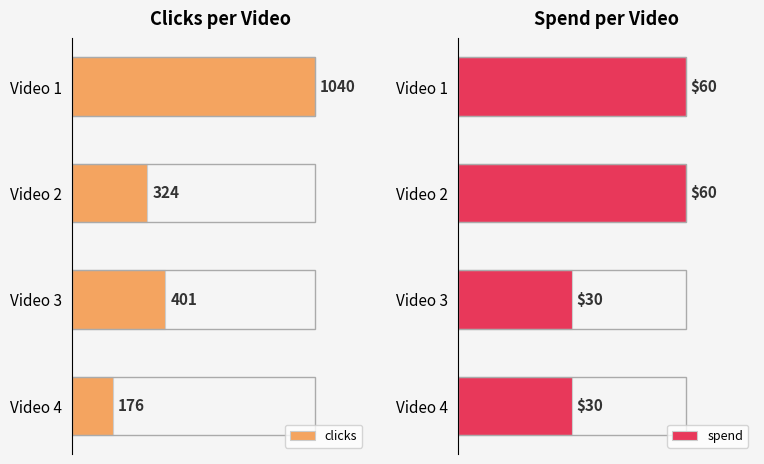

What is the average value of the spend series?

45